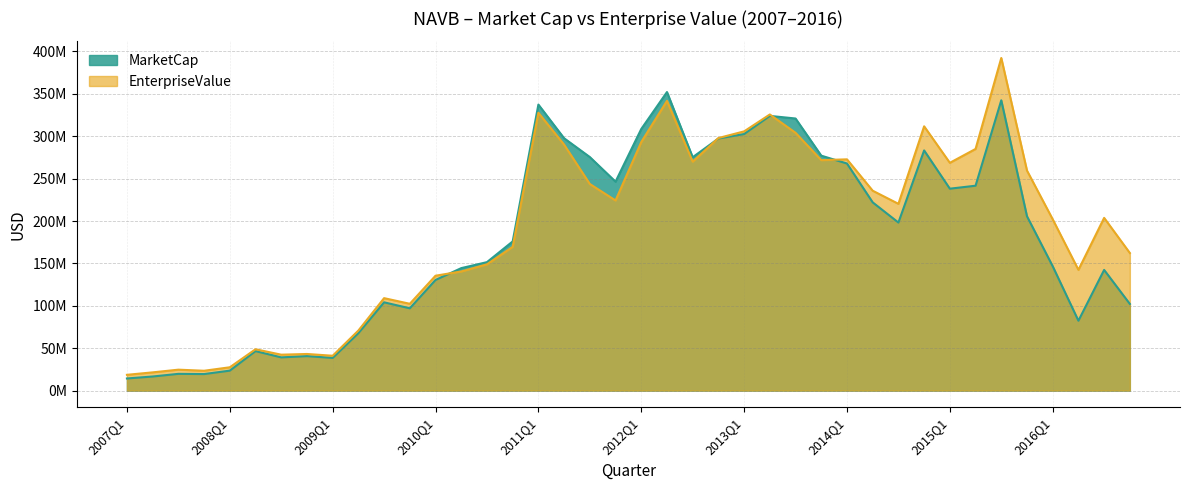

True or false: MarketCap has a value of 205606668.4 at 2015Q4.

True